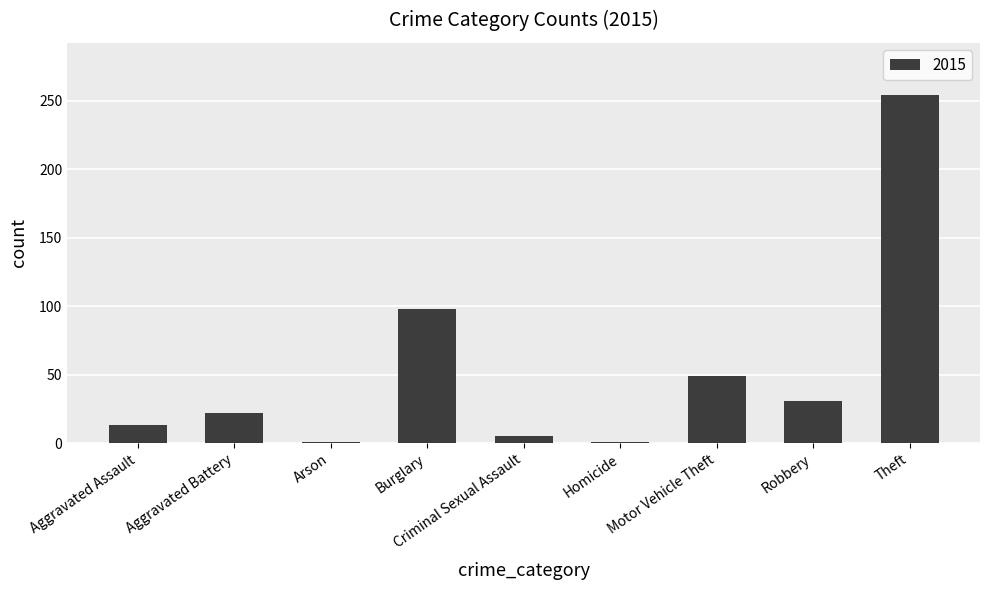

What is the change in value from Aggravated Battery to Robbery?

+9